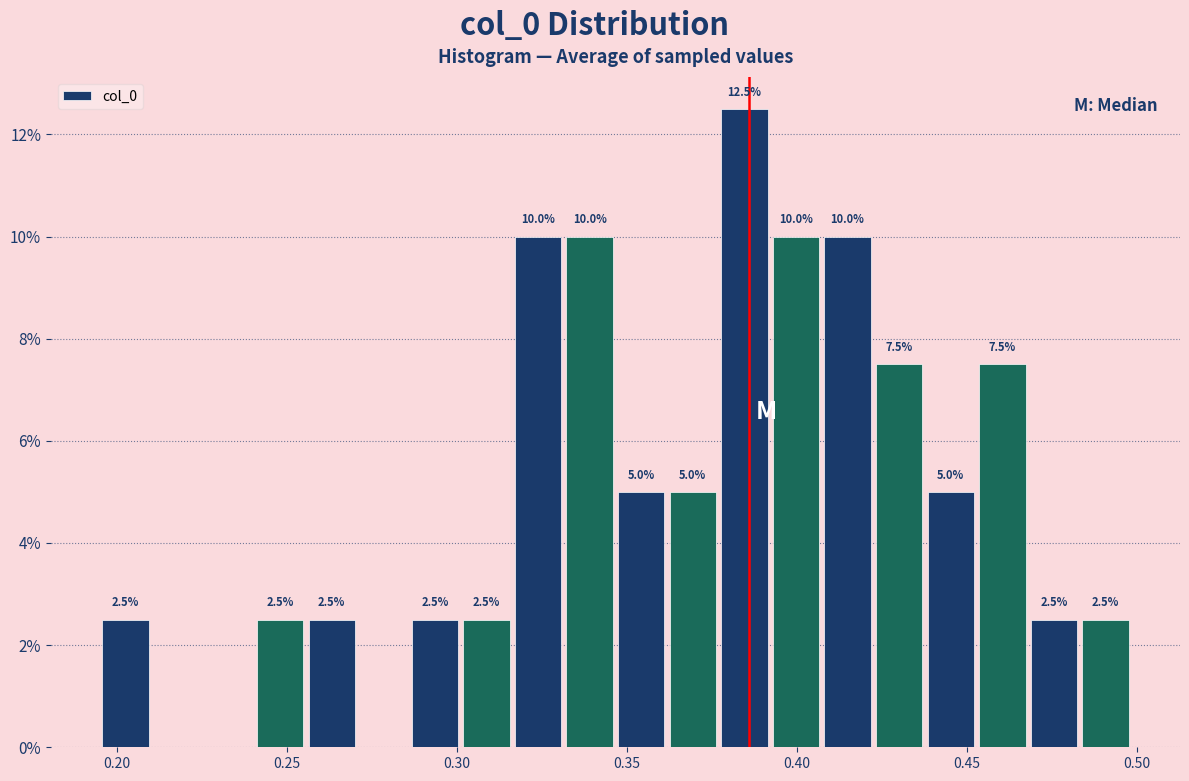

Read against the x-axis, roughly where is the centre of the tallest bar?

0.385